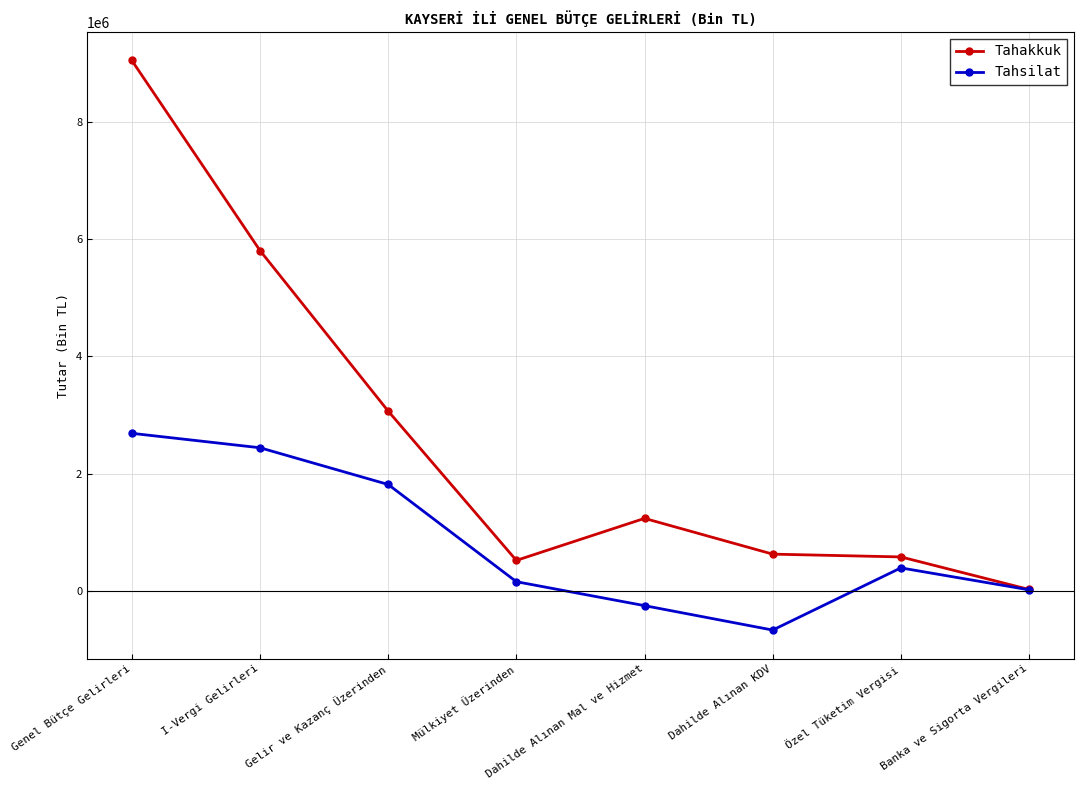

At which label is Tahsilat closest to 1011909?

Özel Tüketim Vergisi